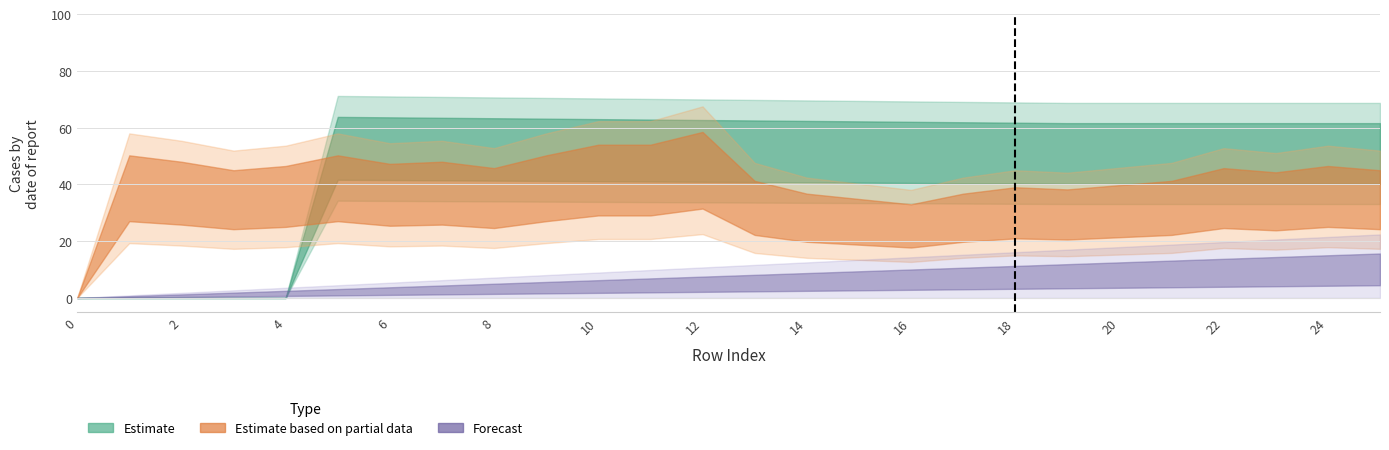

At which category is the sum across all series the highest?

12